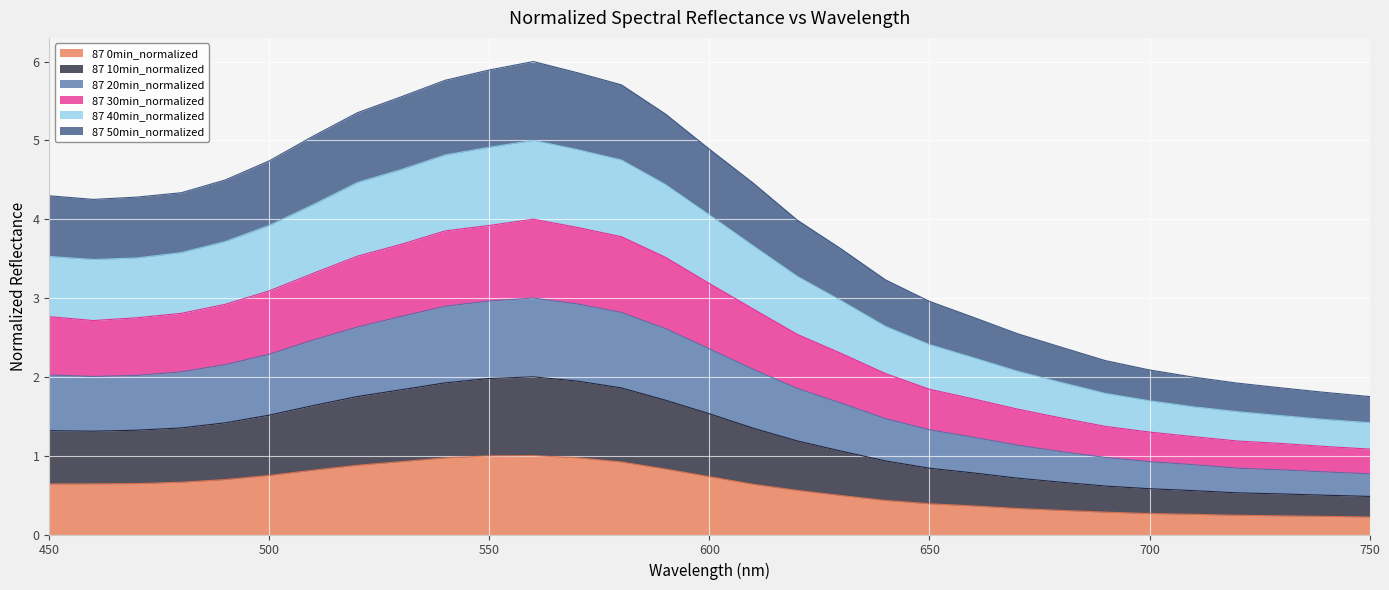

What are all the series names shown in the legend?

87 0min_normalized, 87 10min_normalized, 87 20min_normalized, 87 30min_normalized, 87 40min_normalized, 87 50min_normalized